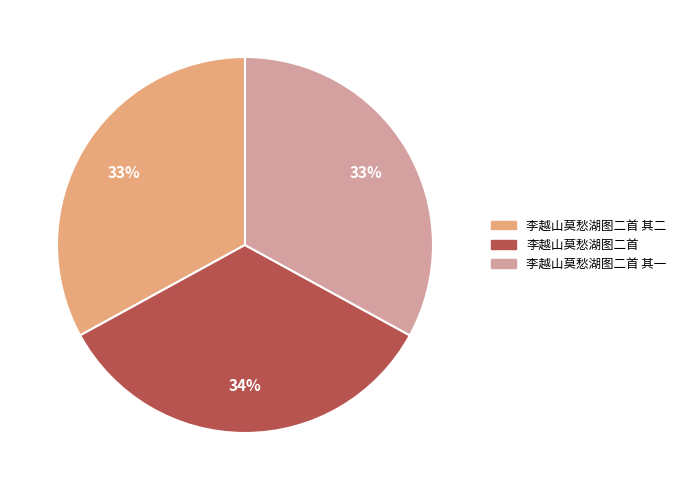

To the nearest percent, what is the difference between the largest and smallest slice percentages?

1%